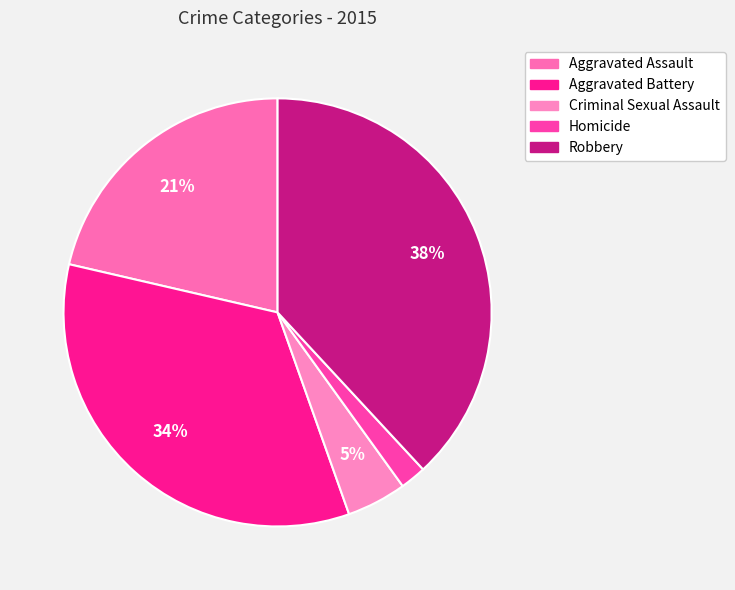

To the nearest percent, what percentage of the pie is Robbery?

38%